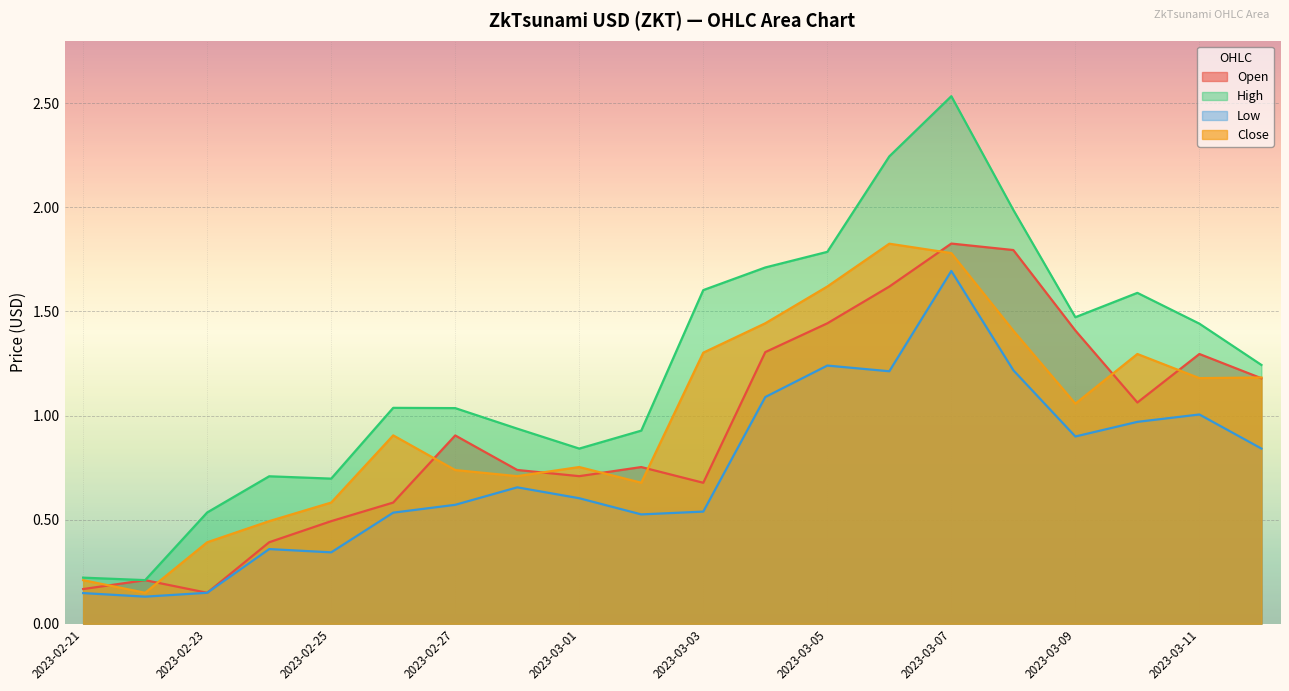

At which category is the sum across all series the highest?

2023-03-07